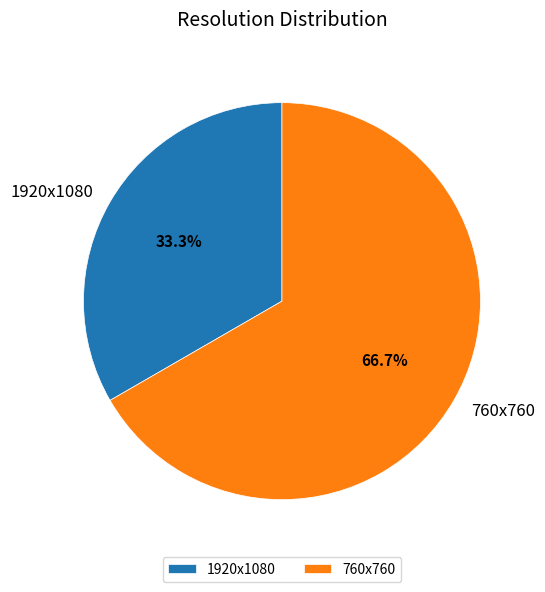

Between 1920x1080 and 760x760, which is larger?

760x760